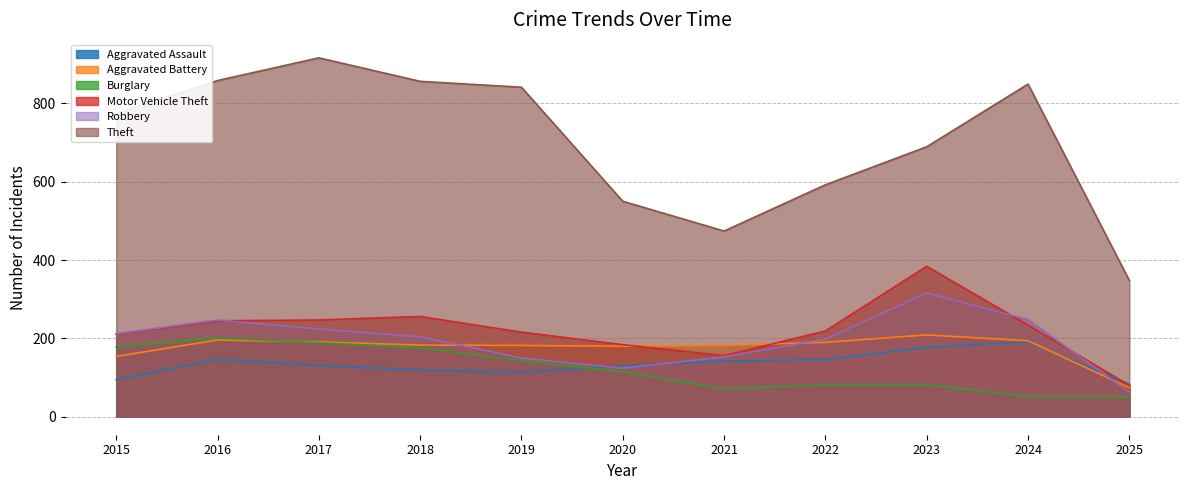

At which category does Motor Vehicle Theft reach its first local peak?

2018